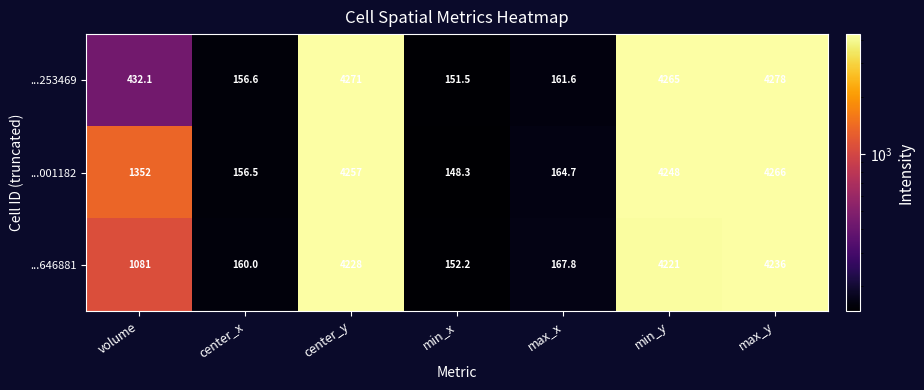

How many values in the ...253469 series are below 432?

3